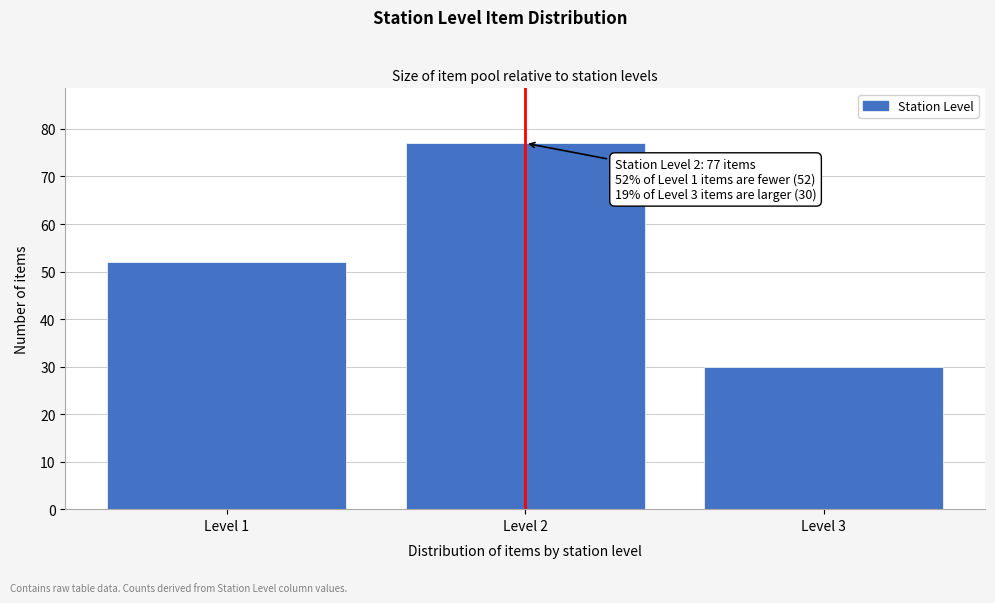

Reading left to right, extract all data points from this chart.

52	77	30